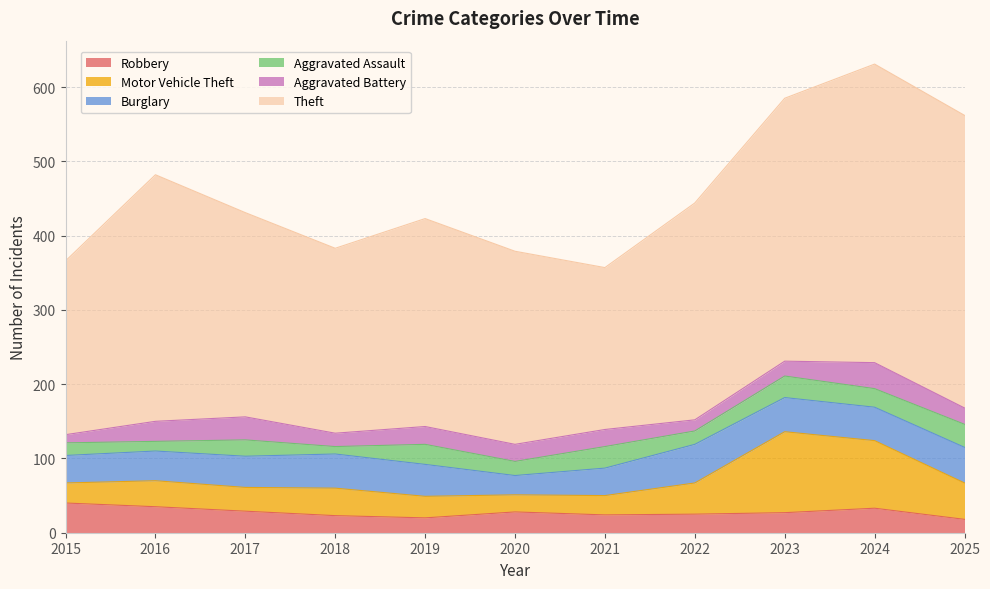

What is the difference between the Robbery values at 2015 and 2020?

12